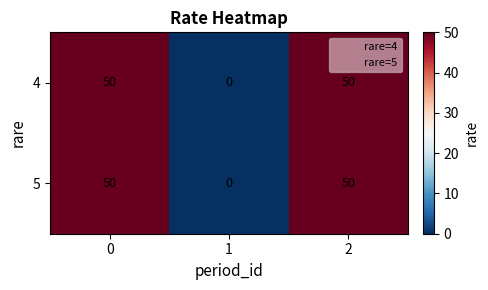

Reading left to right, extract all data points from this chart.

4: 50	0	50
5: 50	0	50